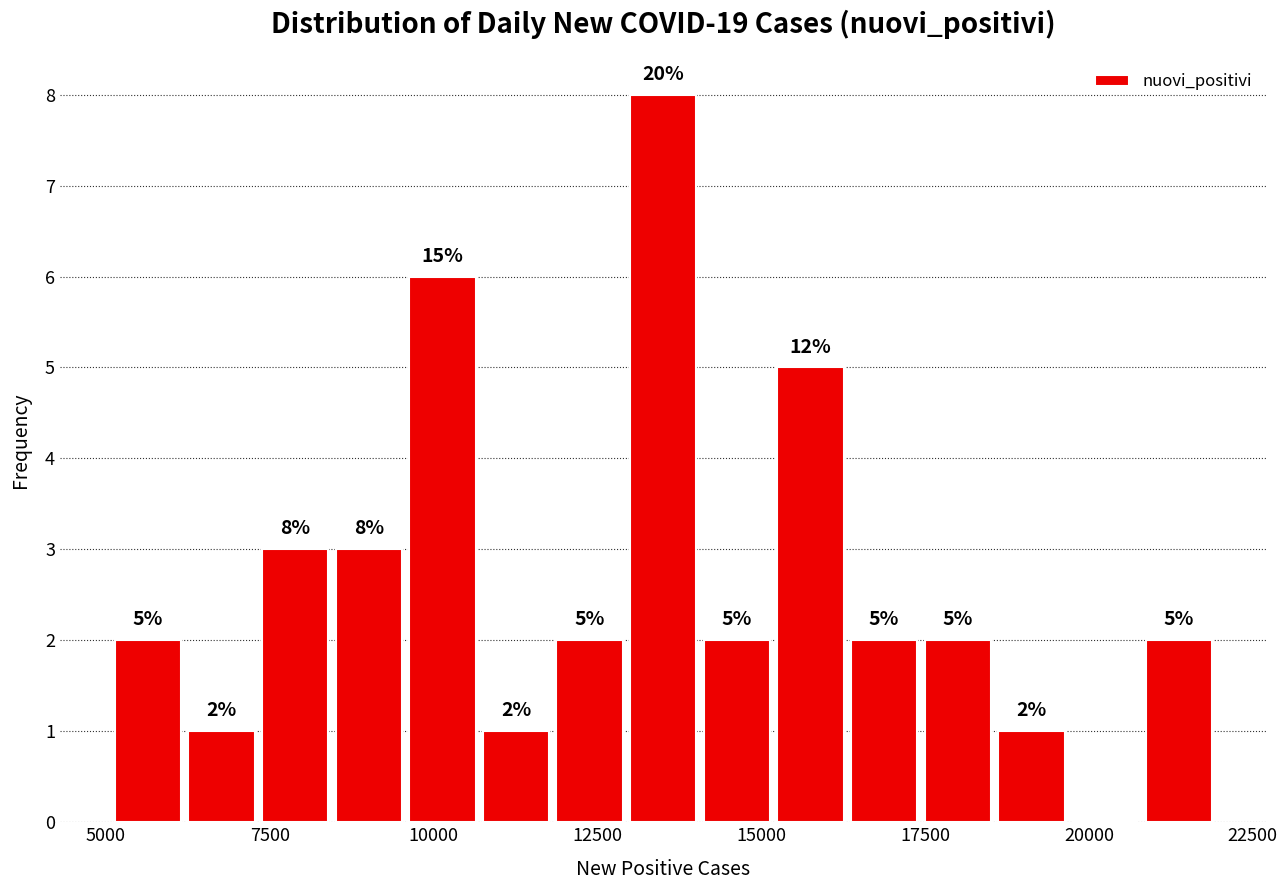

Read against the x-axis, roughly where is the centre of the tallest bar?

13500